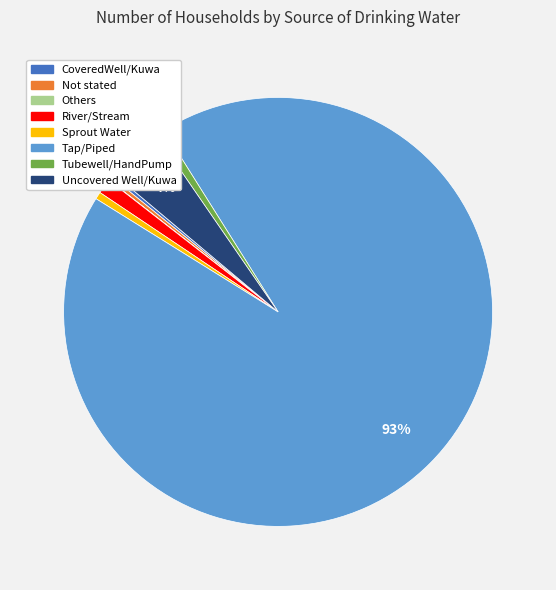

To the nearest percent, what is the average slice percentage?

12%